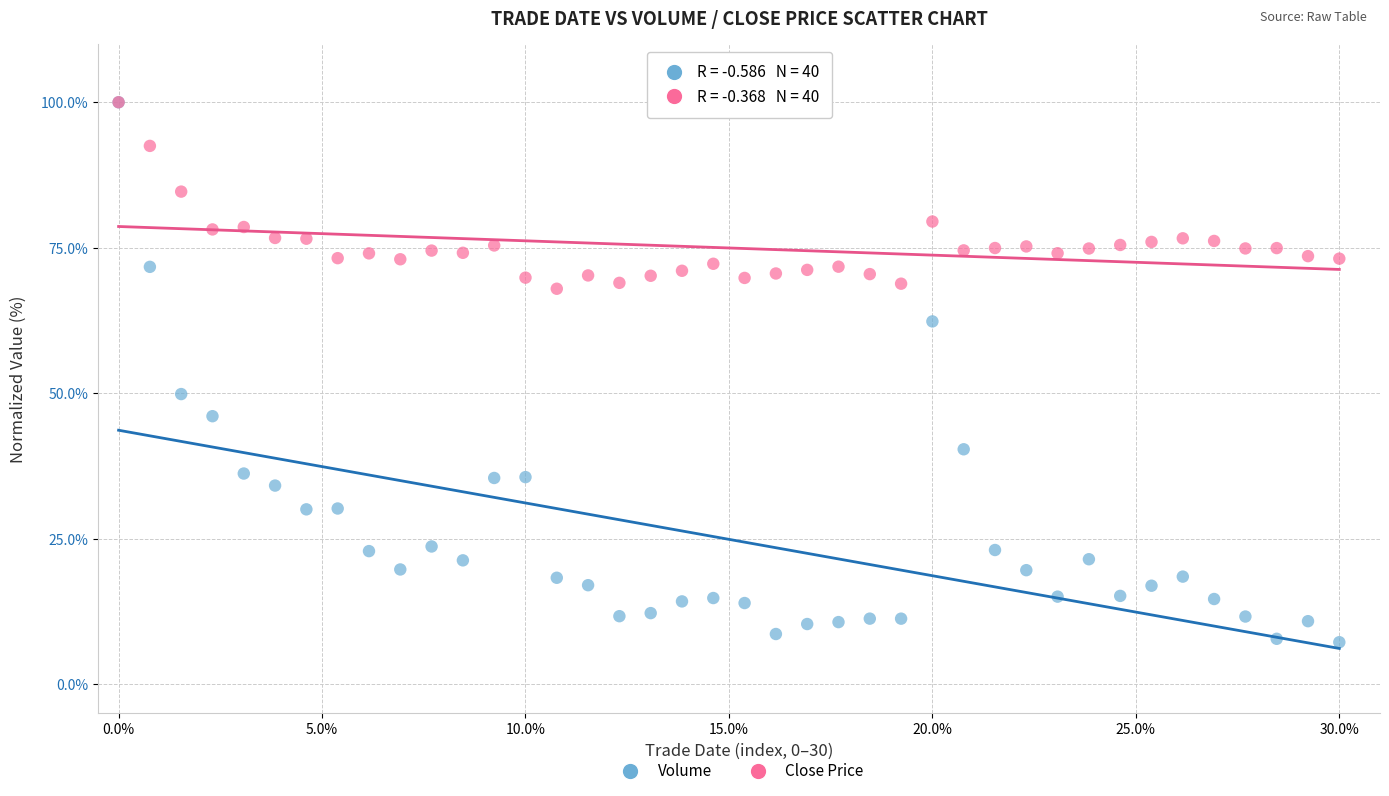

In the Volume series, what Y value is closest to 53?

49.9